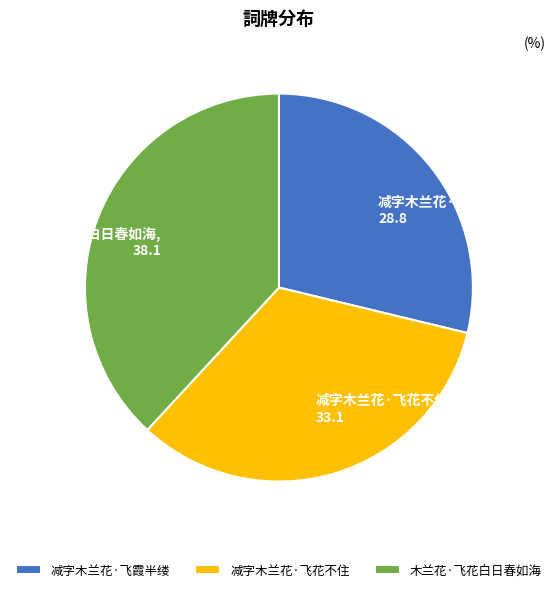

Approximately how many times larger is the value at 减字木兰花·飞霞半缕, 28.8 compared to 木兰花·飞花白日春如海, 38.1?

0.8